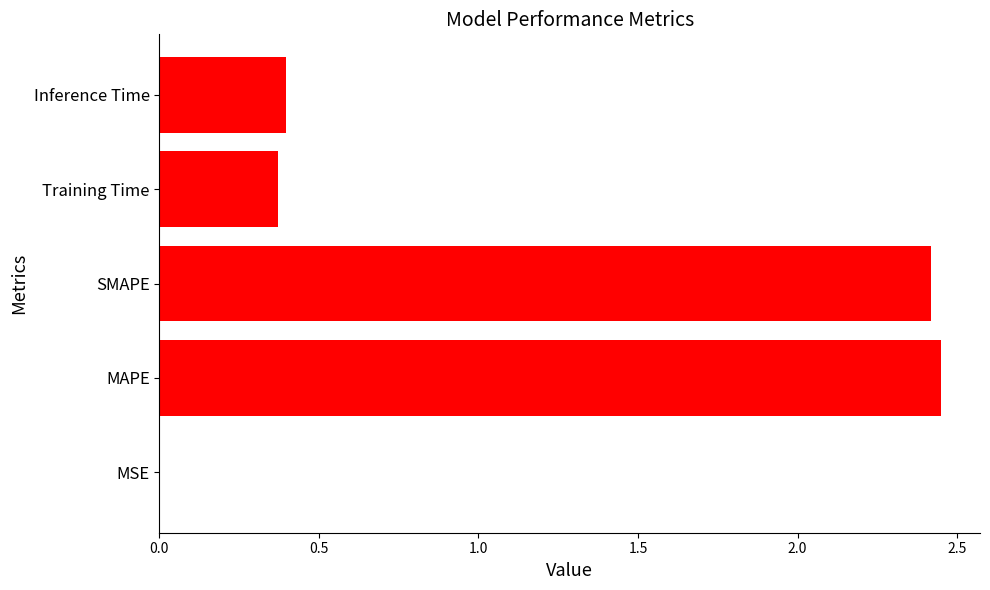

Where is the data nearest to the value 1?

Inference Time